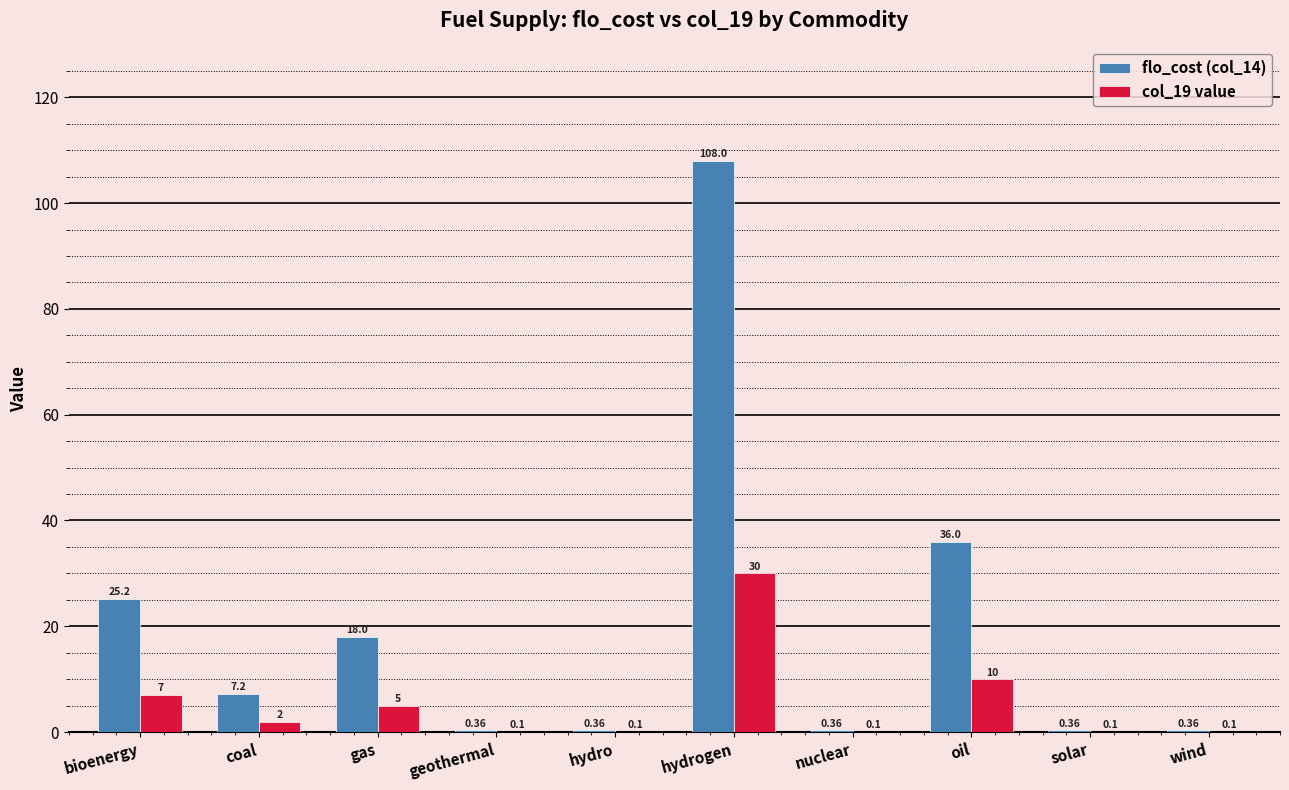

Which series has the largest total across all categories?

flo_cost (col_14)